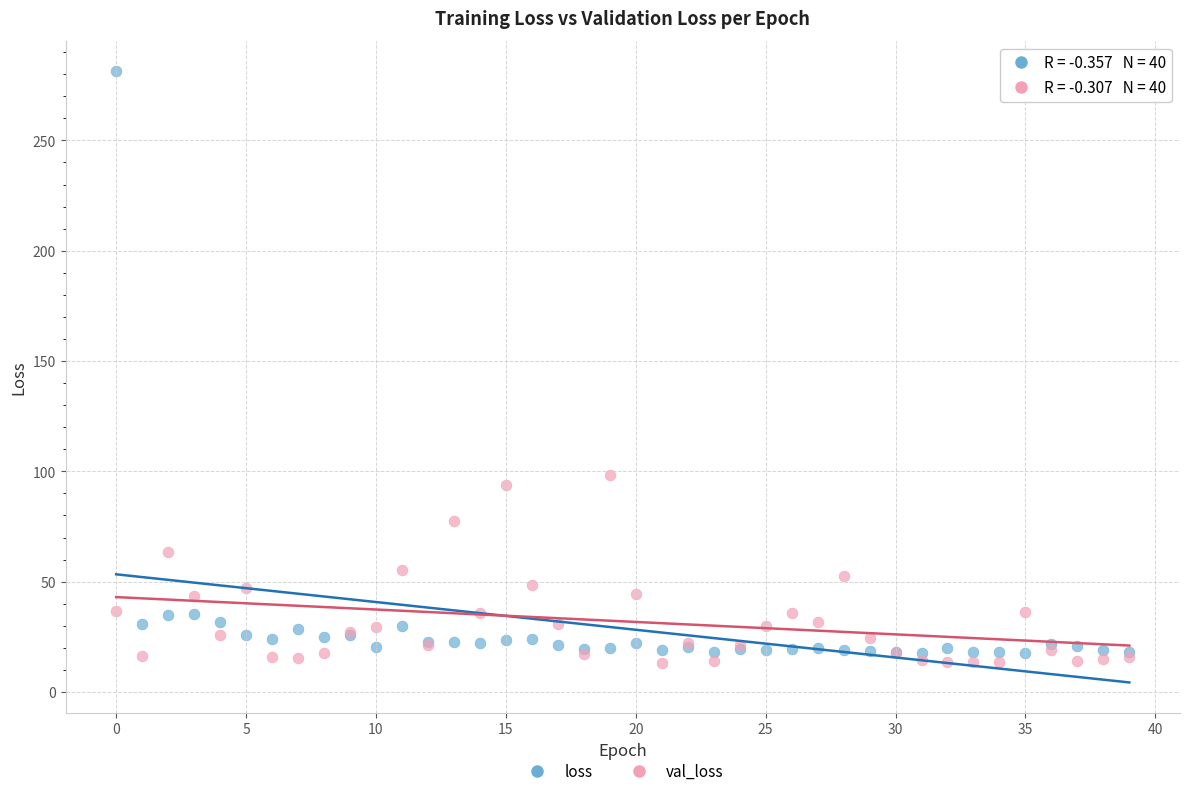

Which series contains the lowest Y value?

val_loss